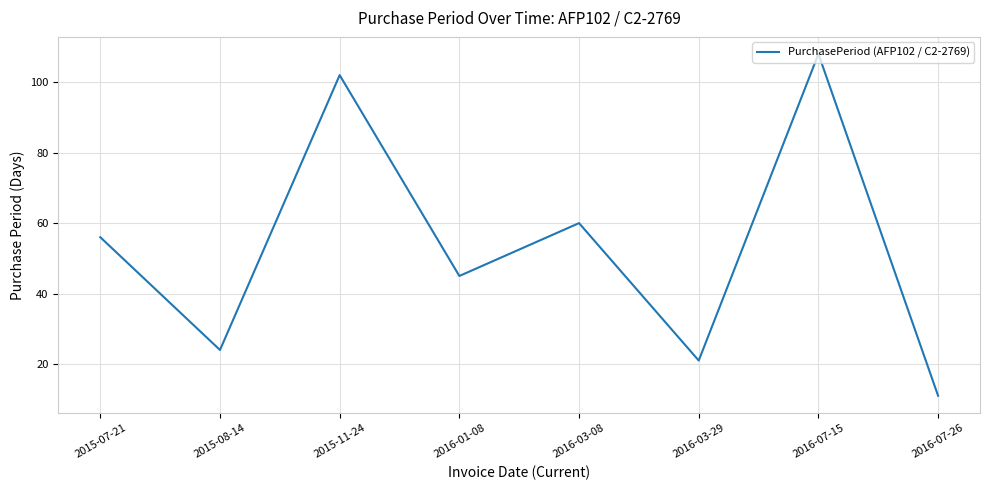

List the labels in order of value, largest first.

2016-07-15, 2015-11-24, 2016-03-08, 2015-07-21, 2016-01-08, 2015-08-14, 2016-03-29, 2016-07-26